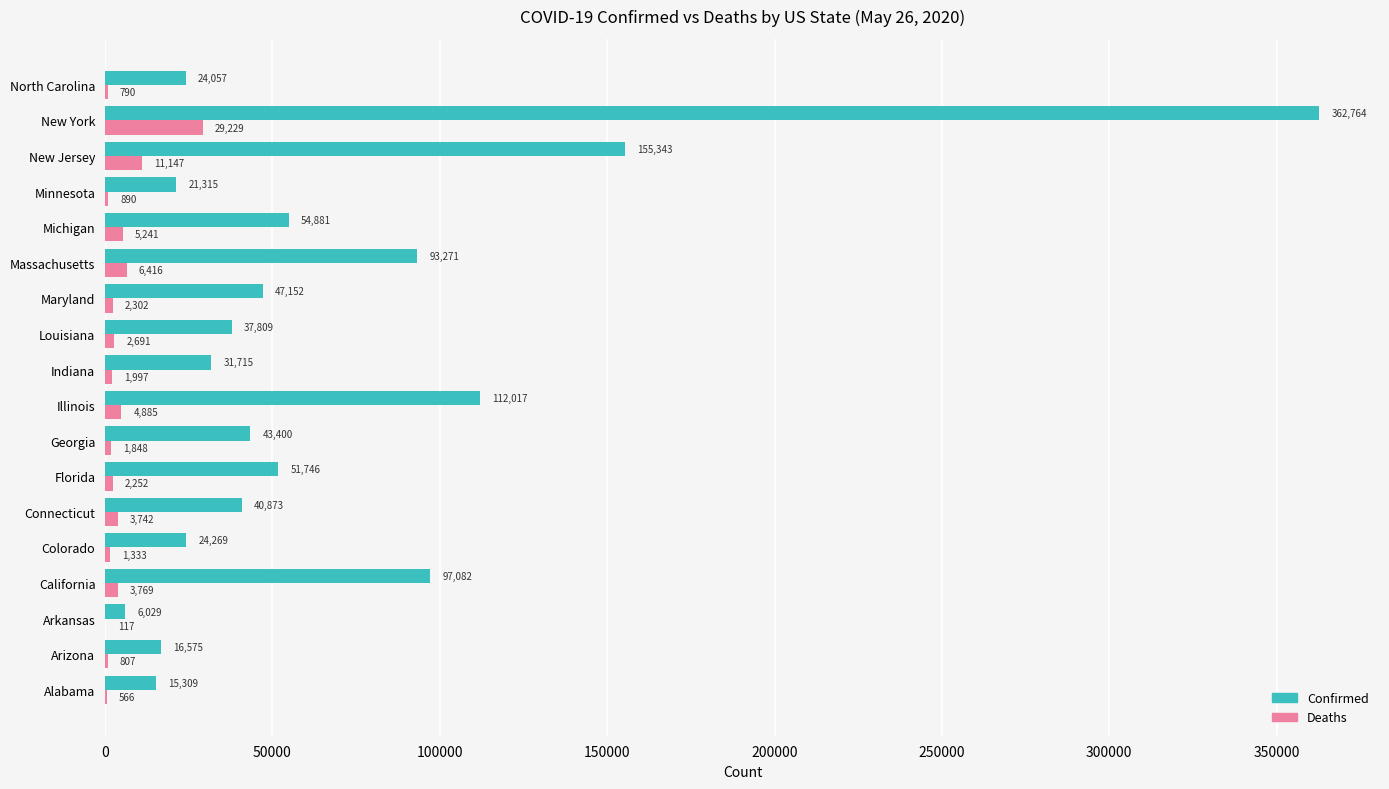

How many categories are shown in the chart?

18